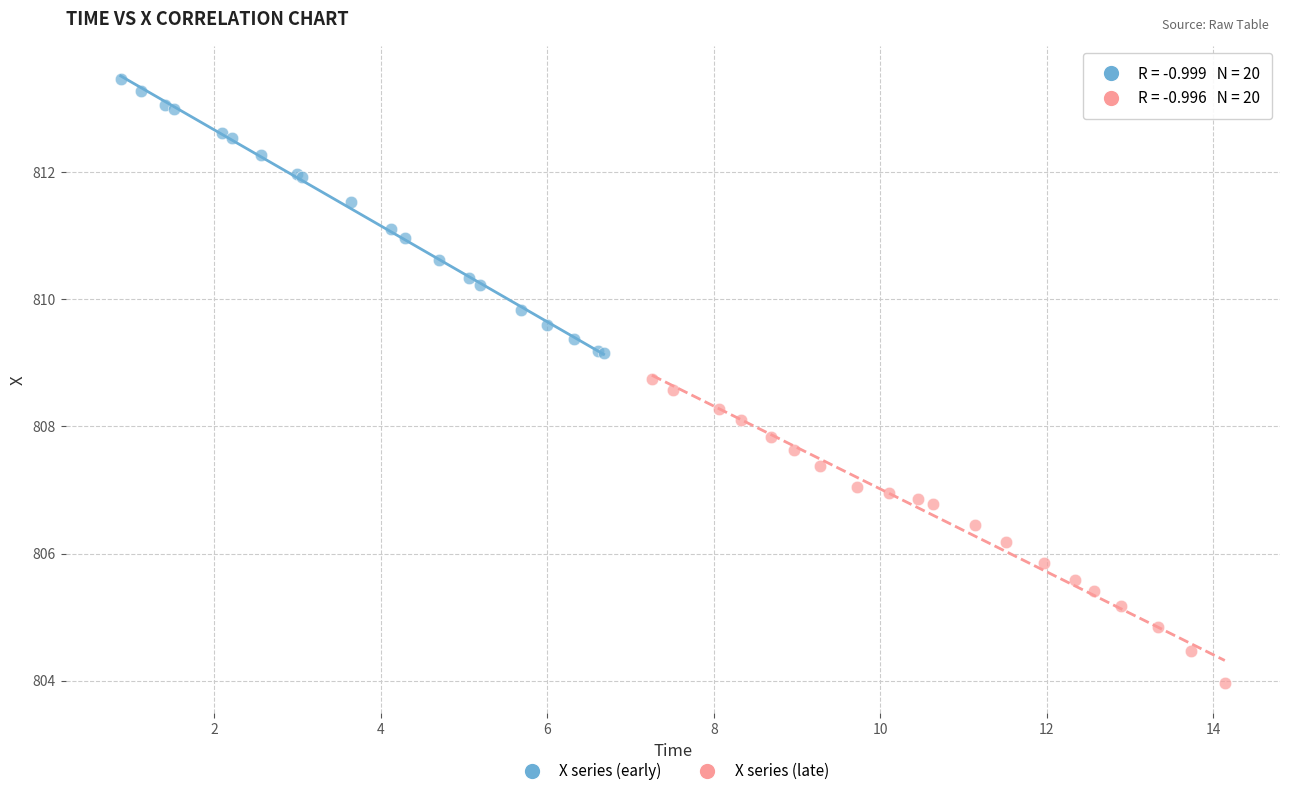

Which series contains the highest Y value?

X series (early)